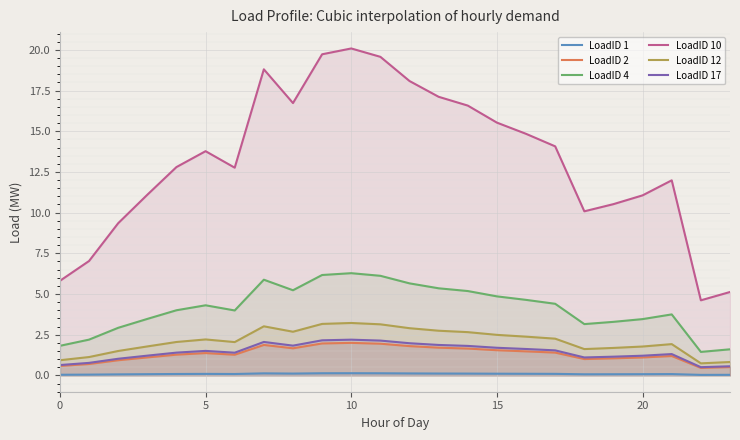

At which category does LoadID 10 reach its first local peak?

5